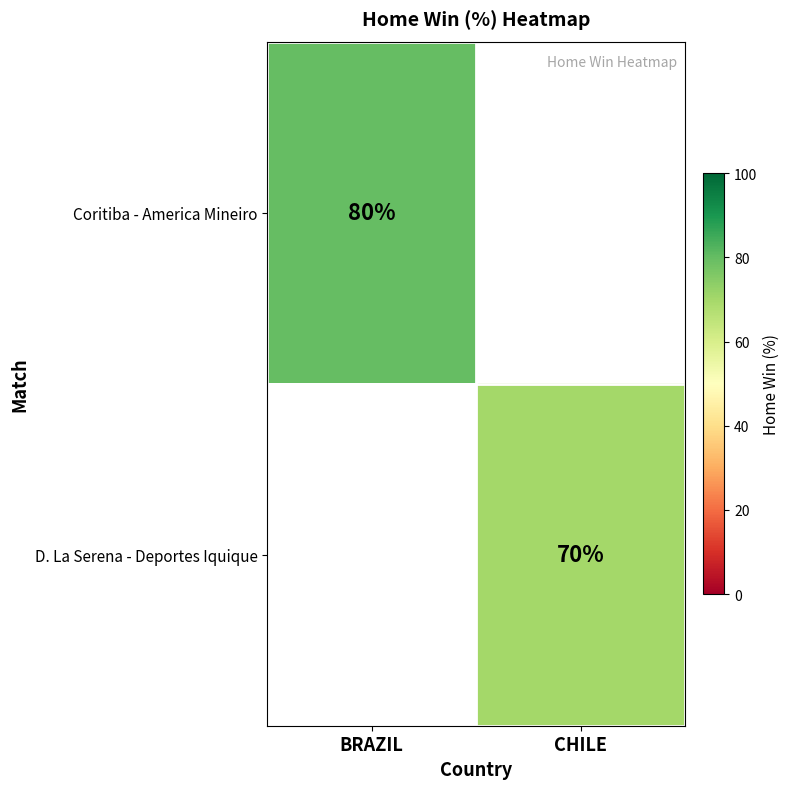

Is it true that Coritiba - America Mineiro equals 80 at BRAZIL?

True